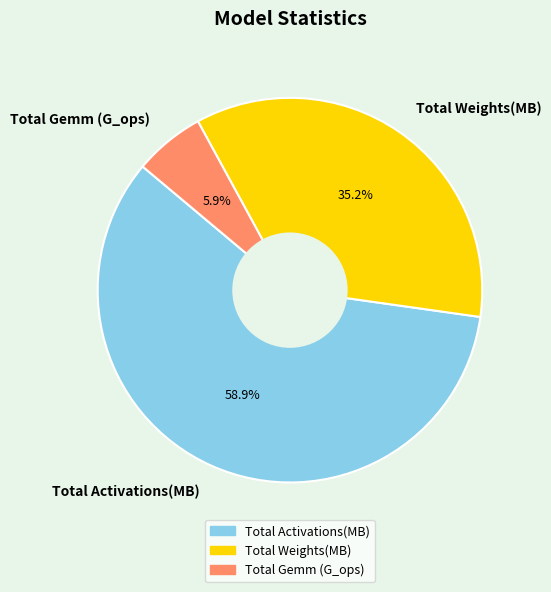

What is the largest slice in the pie chart?

Total Activations(MB)